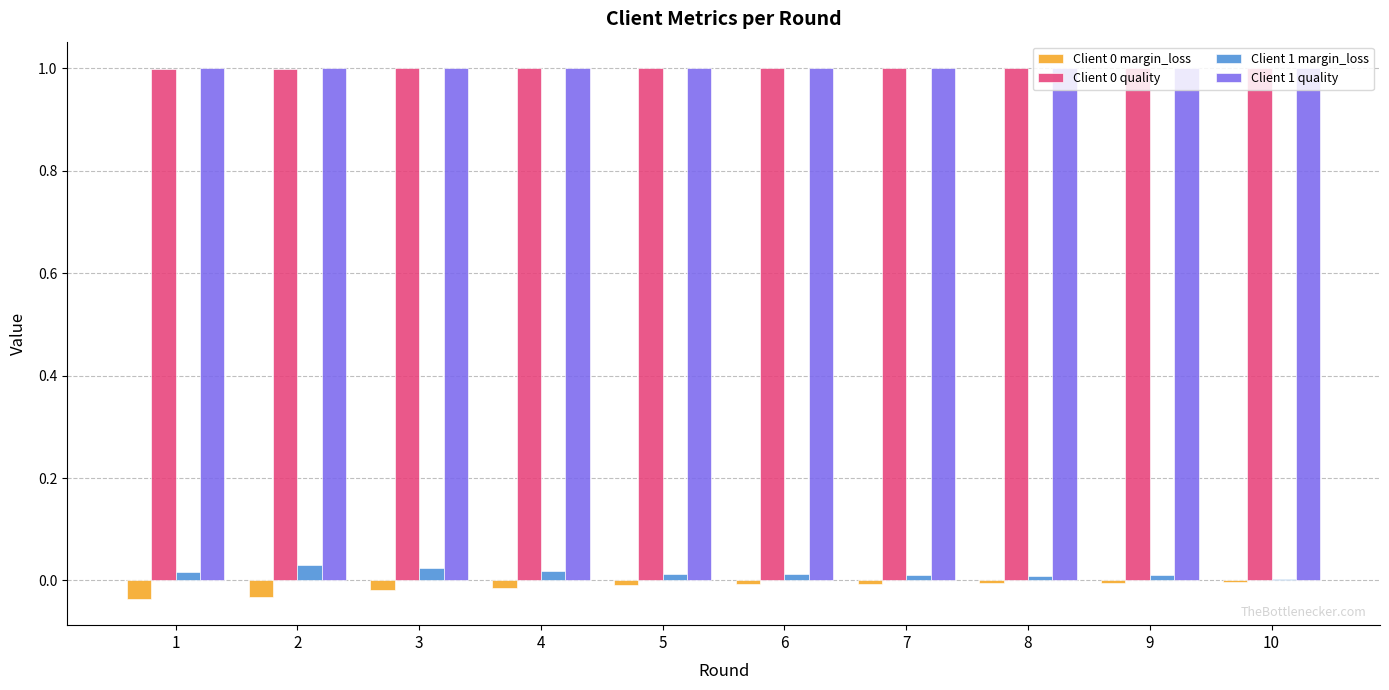

True or false: Client 0 margin_loss has a value of -0.0 at 9.

True